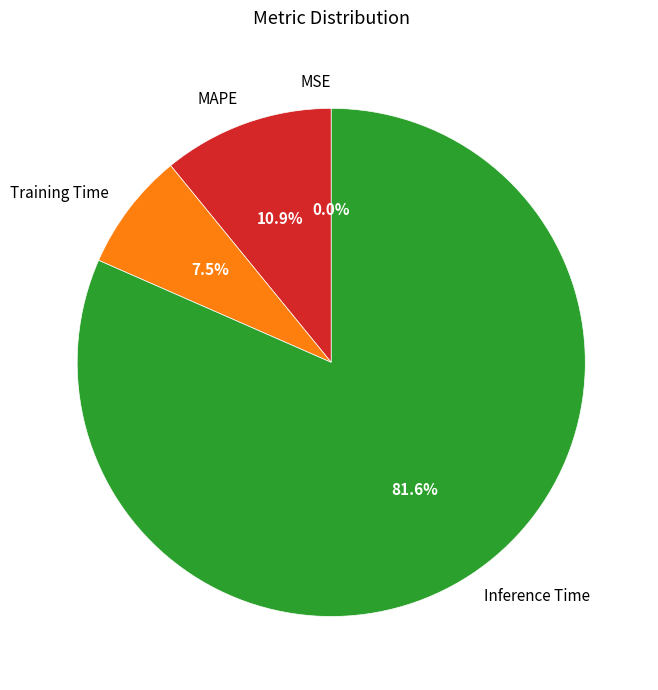

To the nearest percent, what is the combined percentage of Training Time and MAPE?

18%